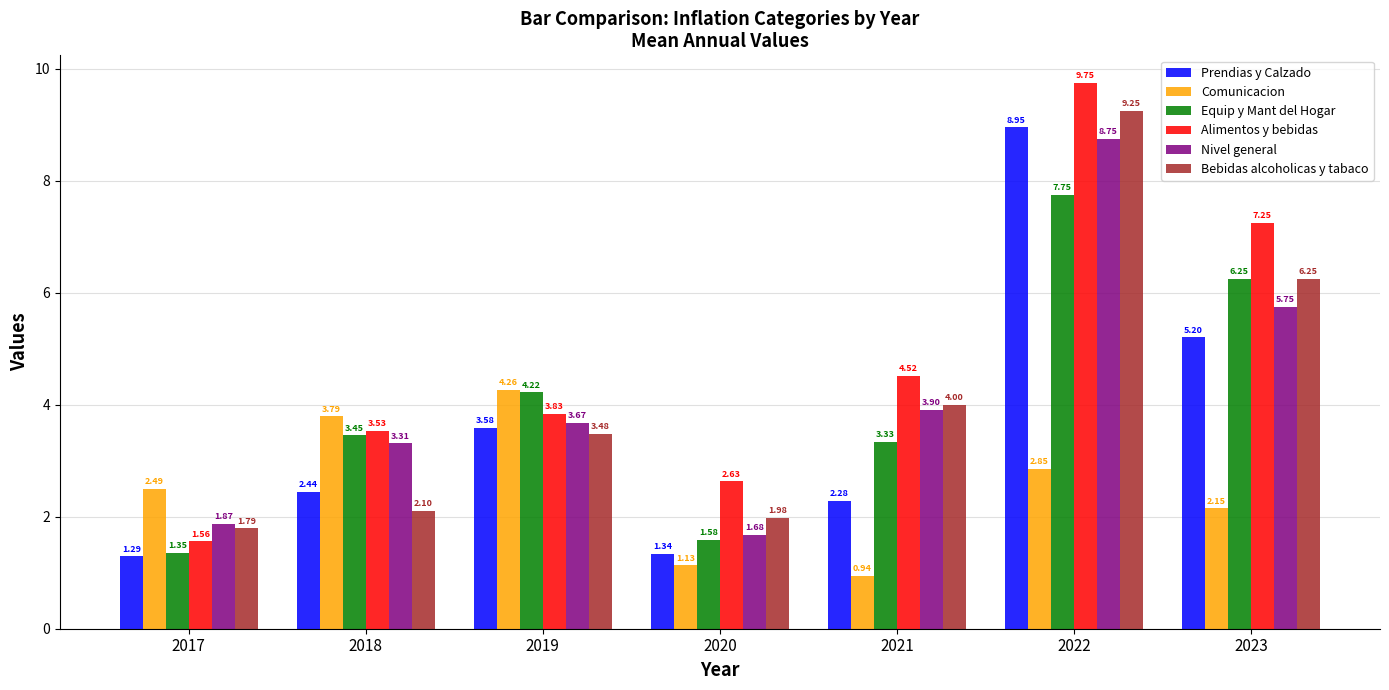

At 2018, list the series in order from smallest to largest.

Bebidas alcoholicas y tabaco, Prendias y Calzado, Nivel general, Equip y Mant del Hogar, Alimentos y bebidas, Comunicacion